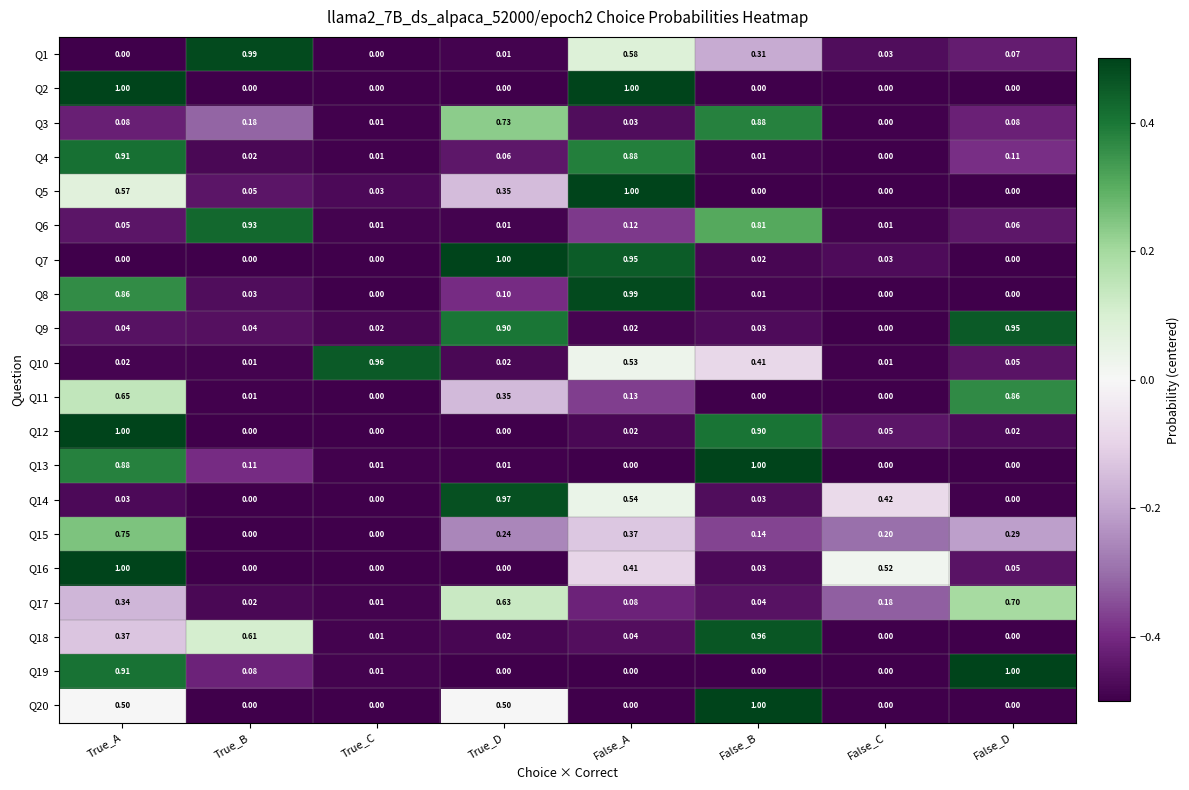

At which label does Q15 reach its peak?

True_A